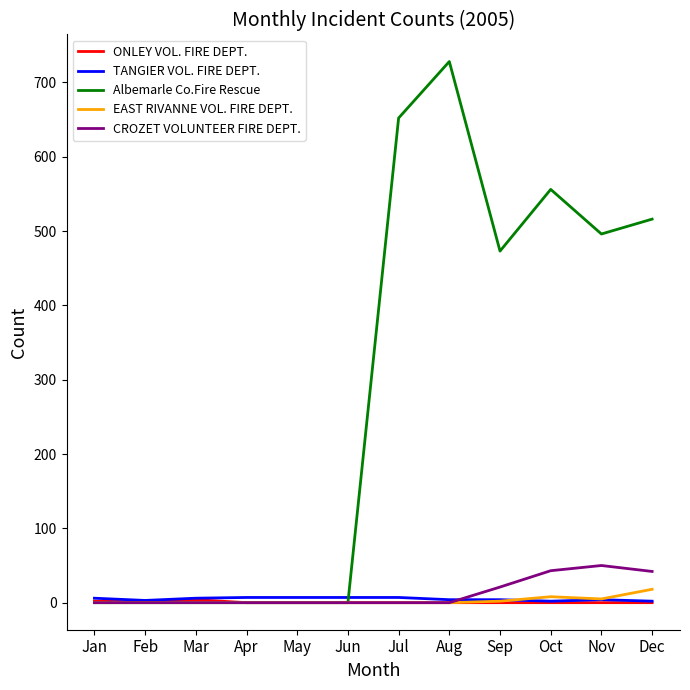

Does the chart display data point markers on the line(s)?

No